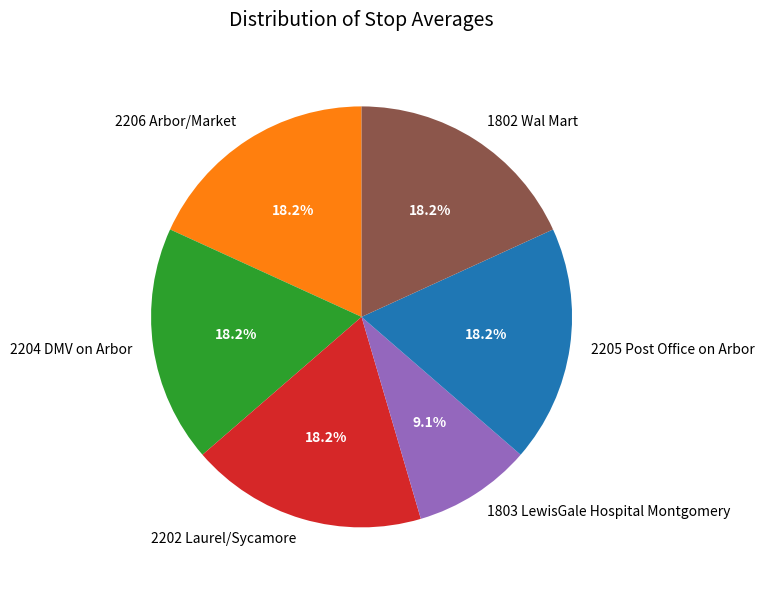

The 1803 LewisGale Hospital Montgomery slice represents 3% of the pie. True or false?

False